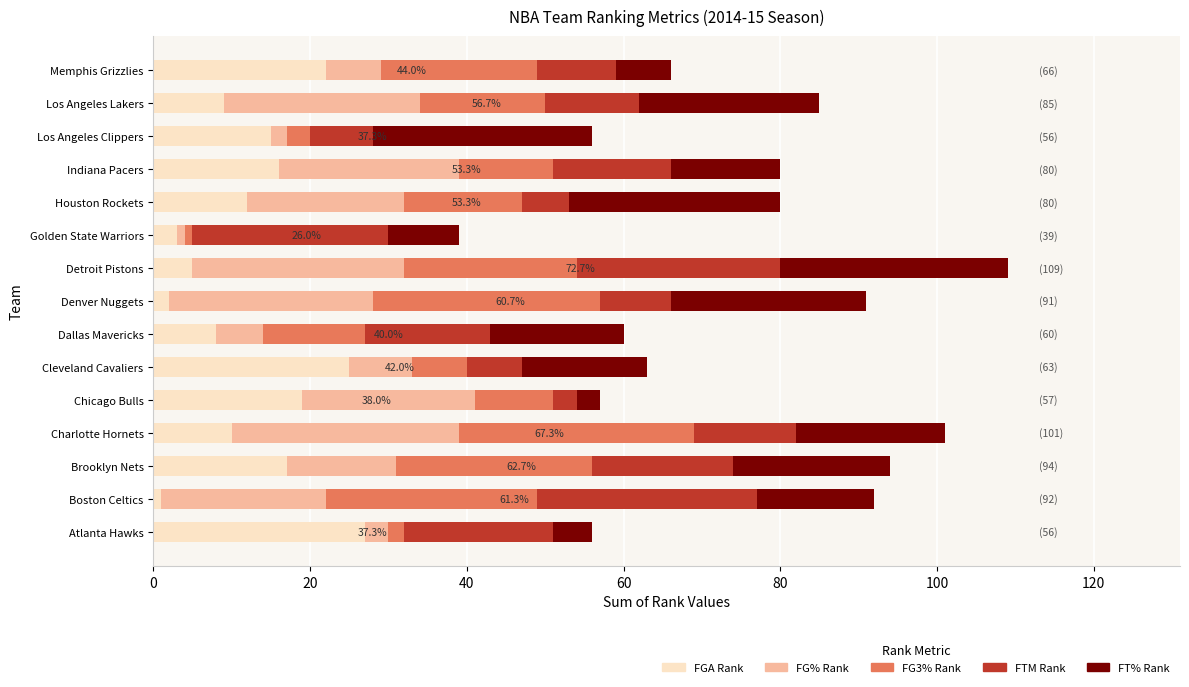

What is the difference between the second highest and minimum values in the FGA Rank series?

24